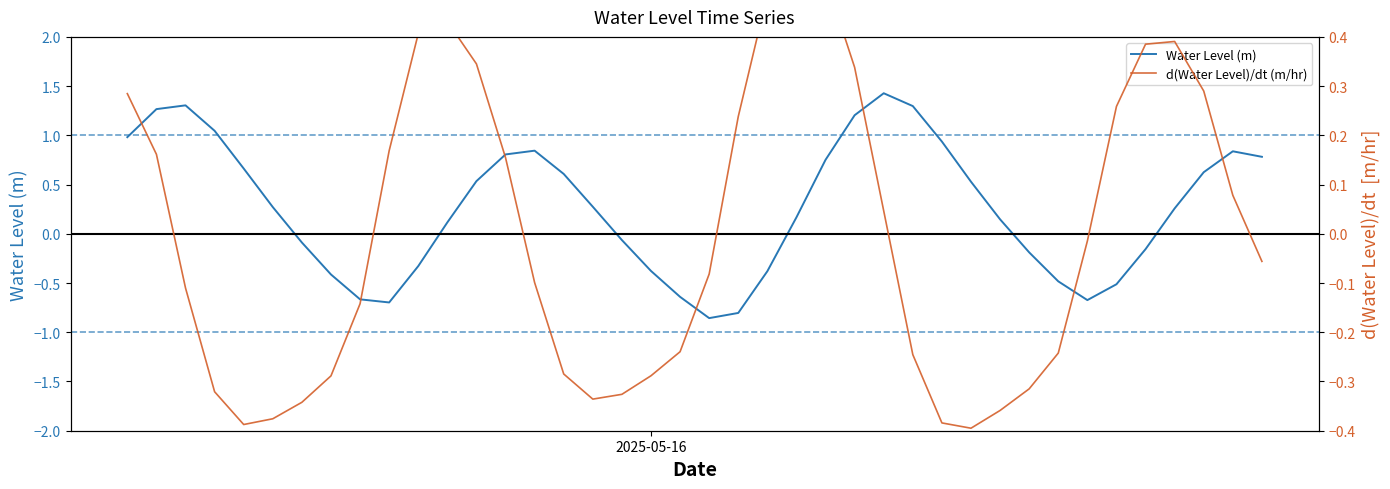

How many lines are shown in the chart?

2